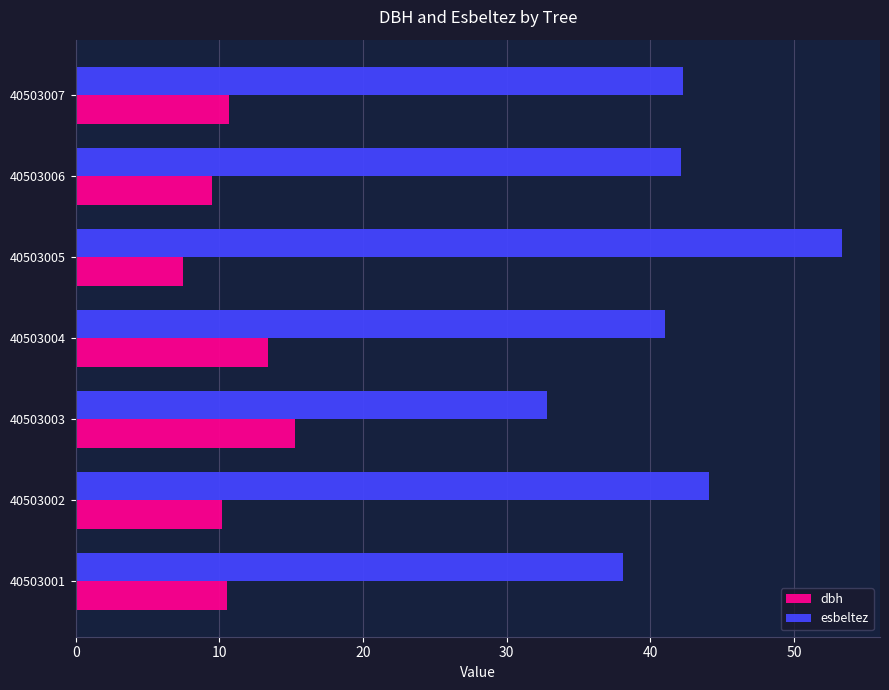

Read the esbeltez value at 40503006.

42.1